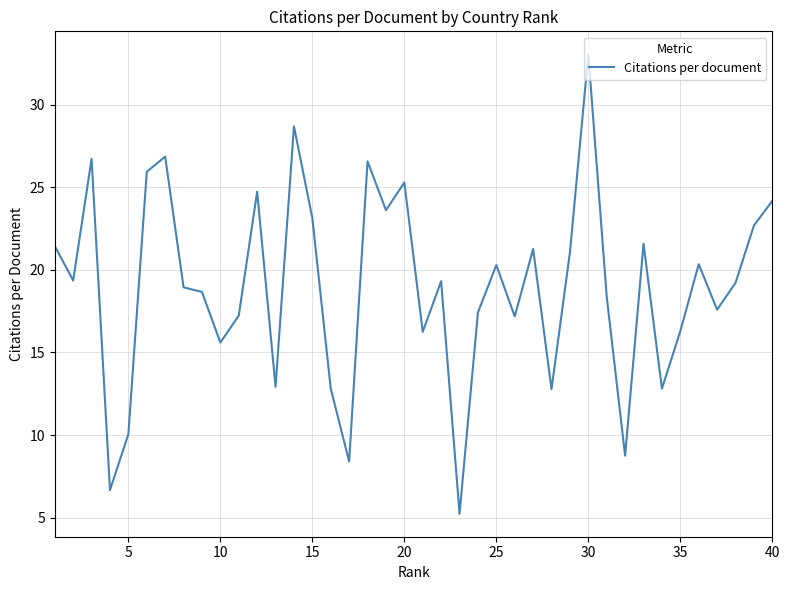

What is the difference between the maximum and minimum values?

27.8